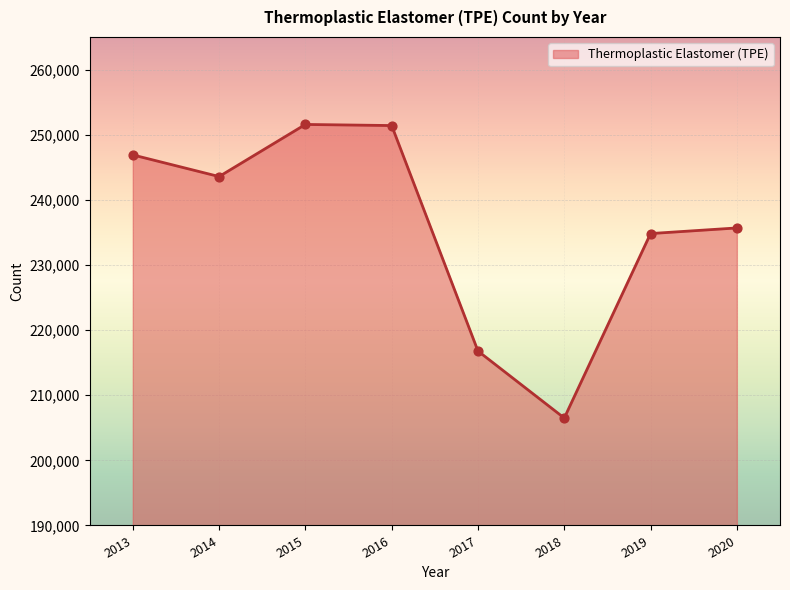

What is the change in value from 2013 to 2018?

-40397